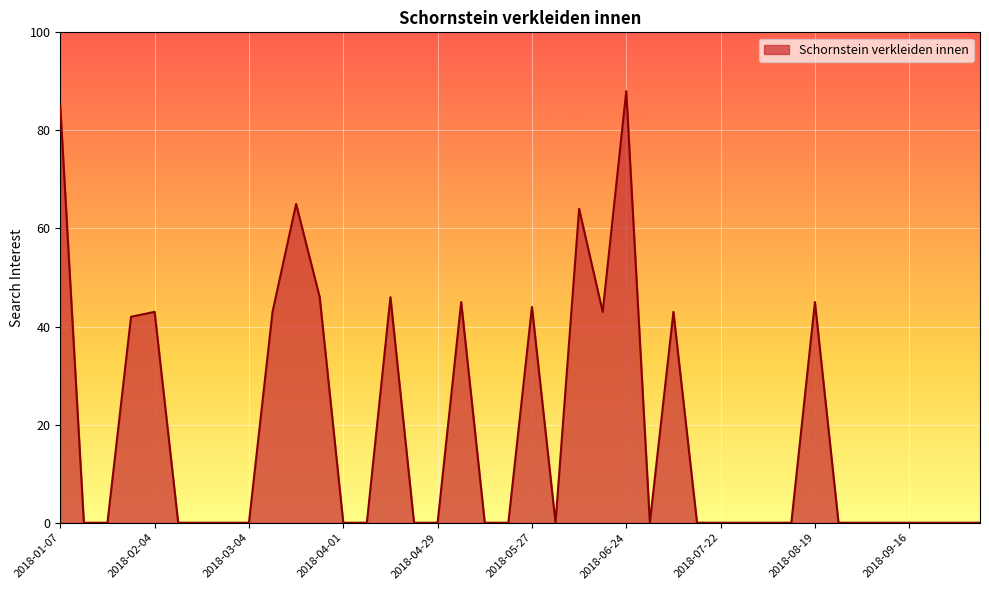

What is the difference between the maximum and minimum values?

88